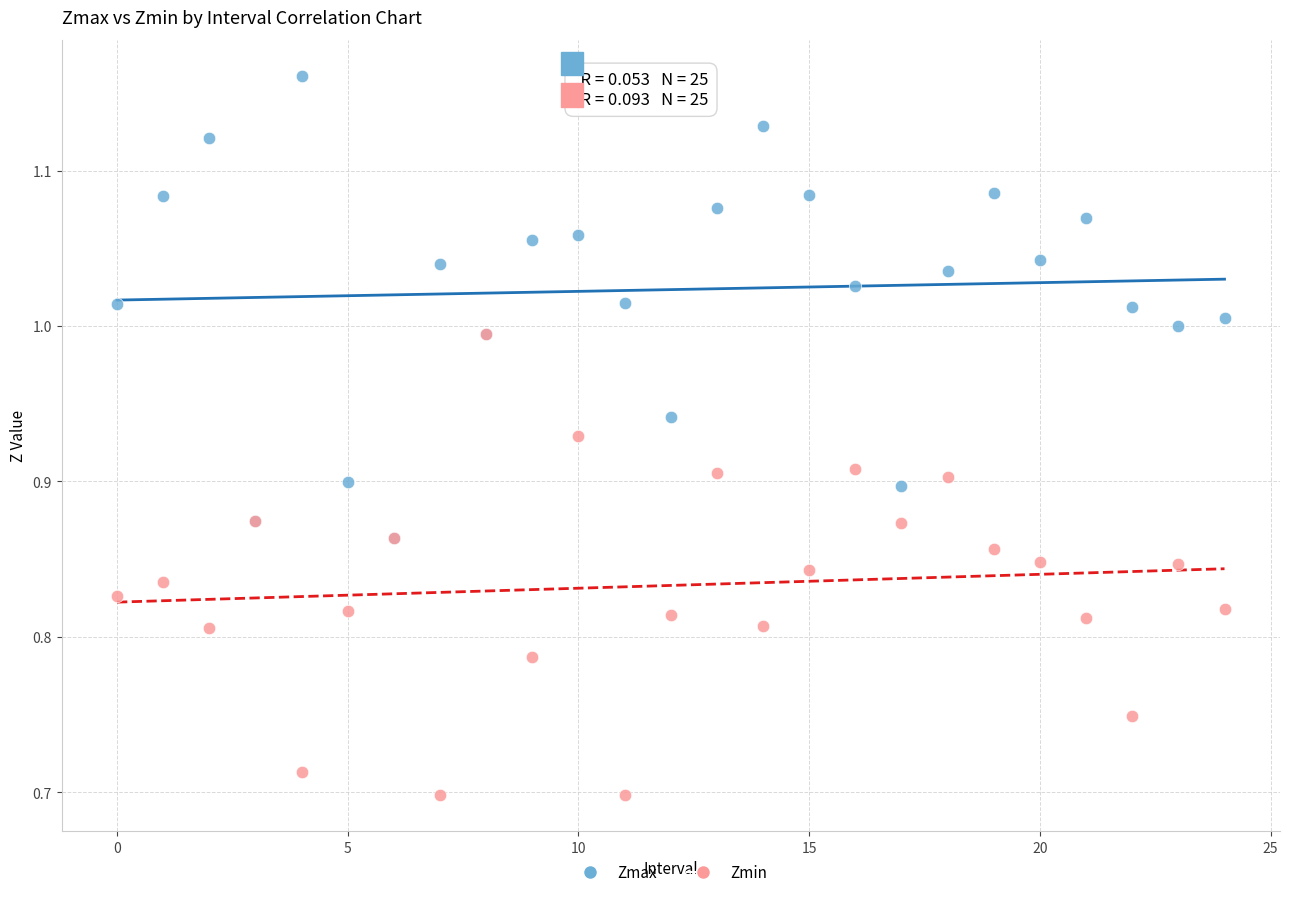

Which series reaches the minimum Y coordinate?

Zmin